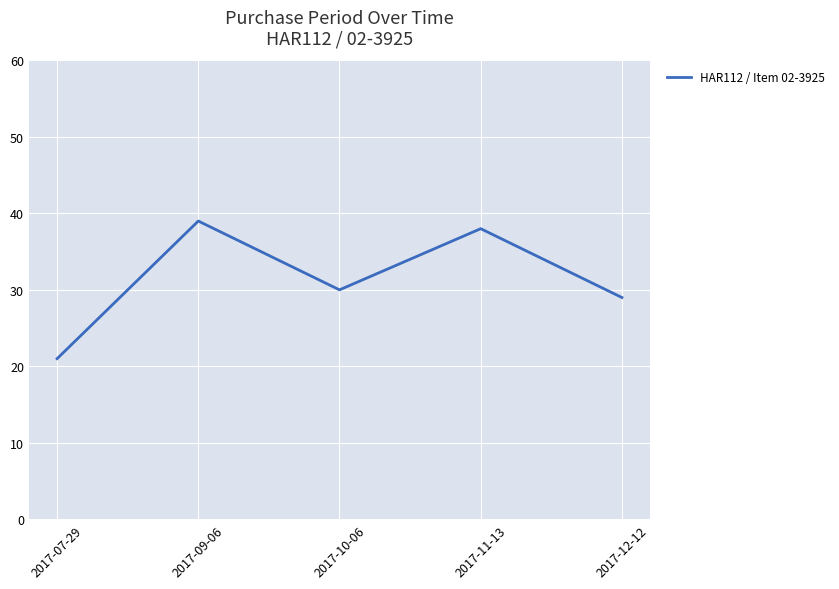

At which category does the chart reach its peak across all series?

2017-09-06